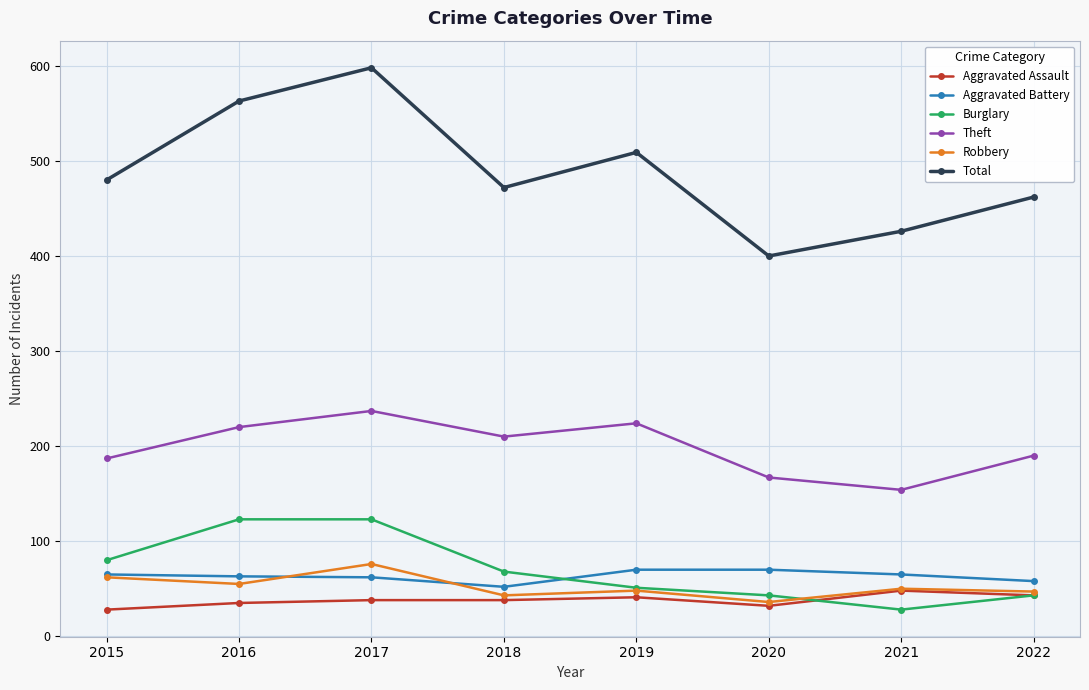

In Aggravated Battery, how many points are lower than both neighbors (excluding endpoints)?

1